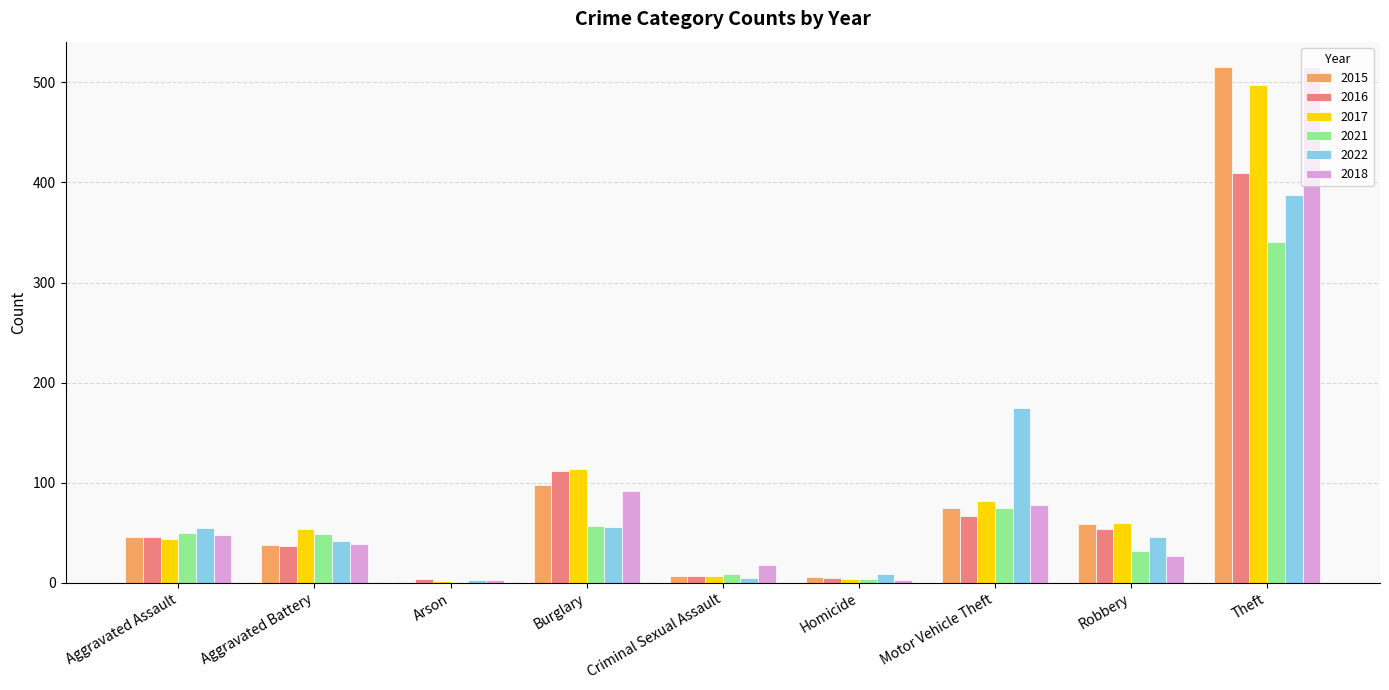

What is the total value across all series at Aggravated Battery?

259